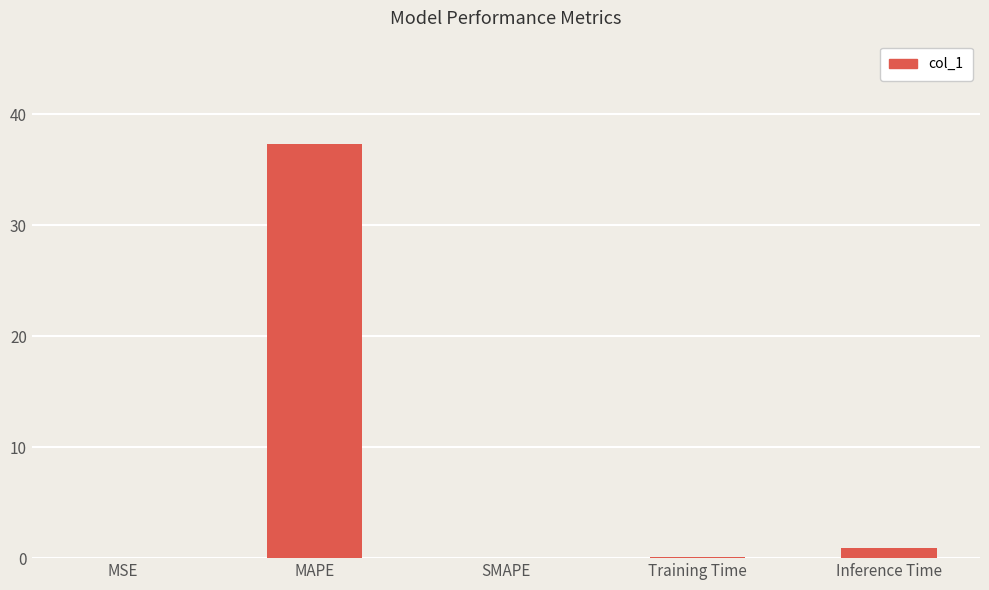

What is the sum of all values?

38.4